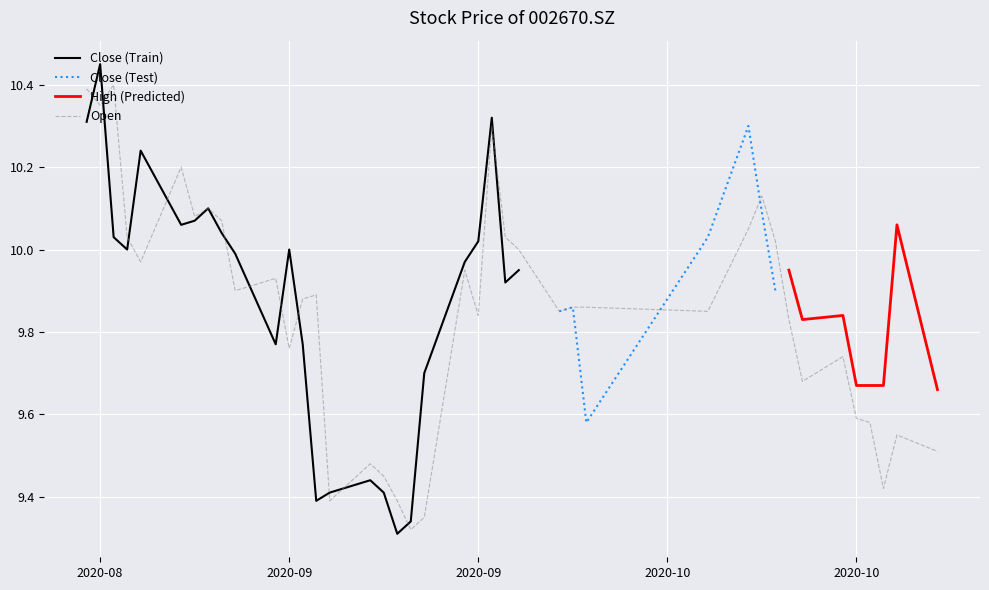

Which has a higher value, 20200922 or 20200918?

20200922